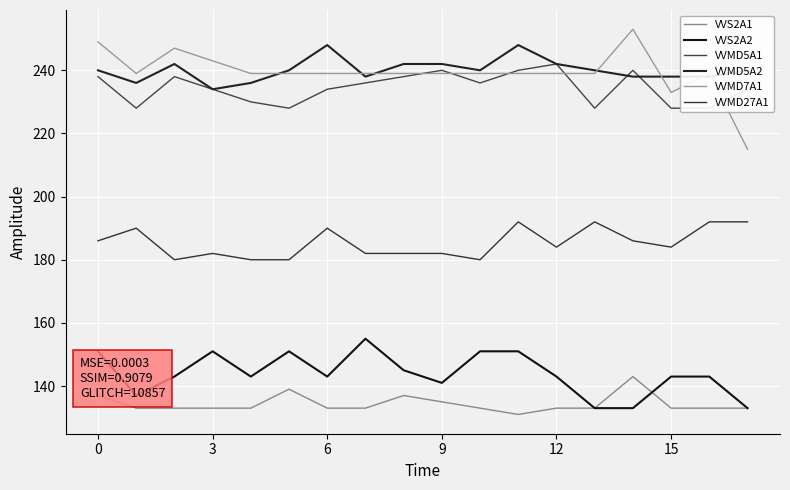

What is the label of the 14th point from the left?

13